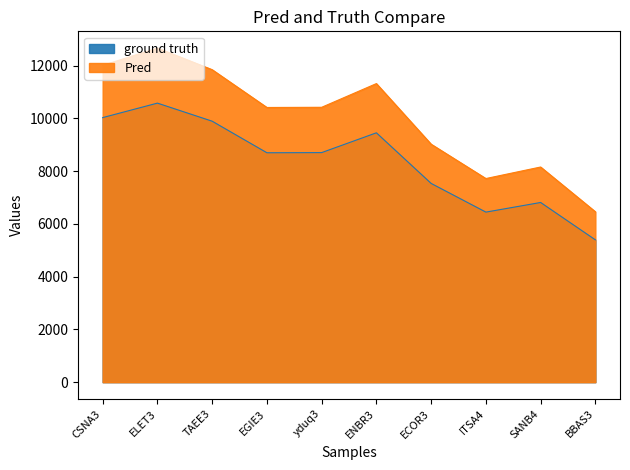

What is the smallest value displayed?

5394.0